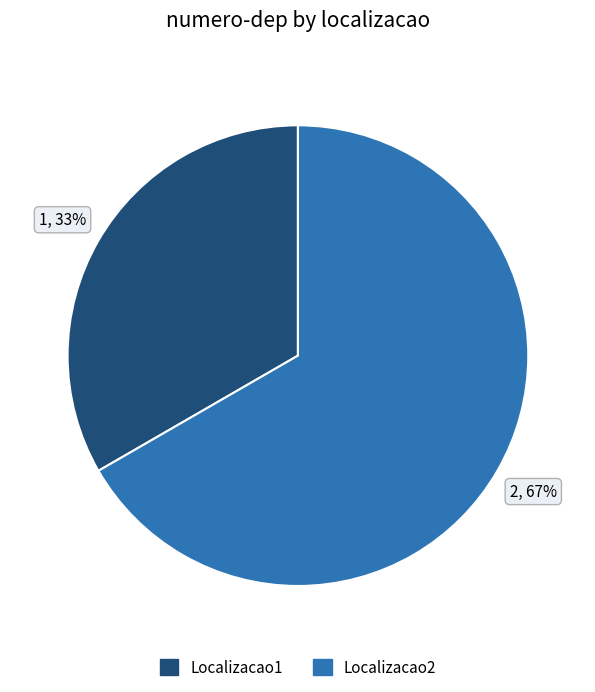

Does Localizacao1 represent more than half of the total?

No